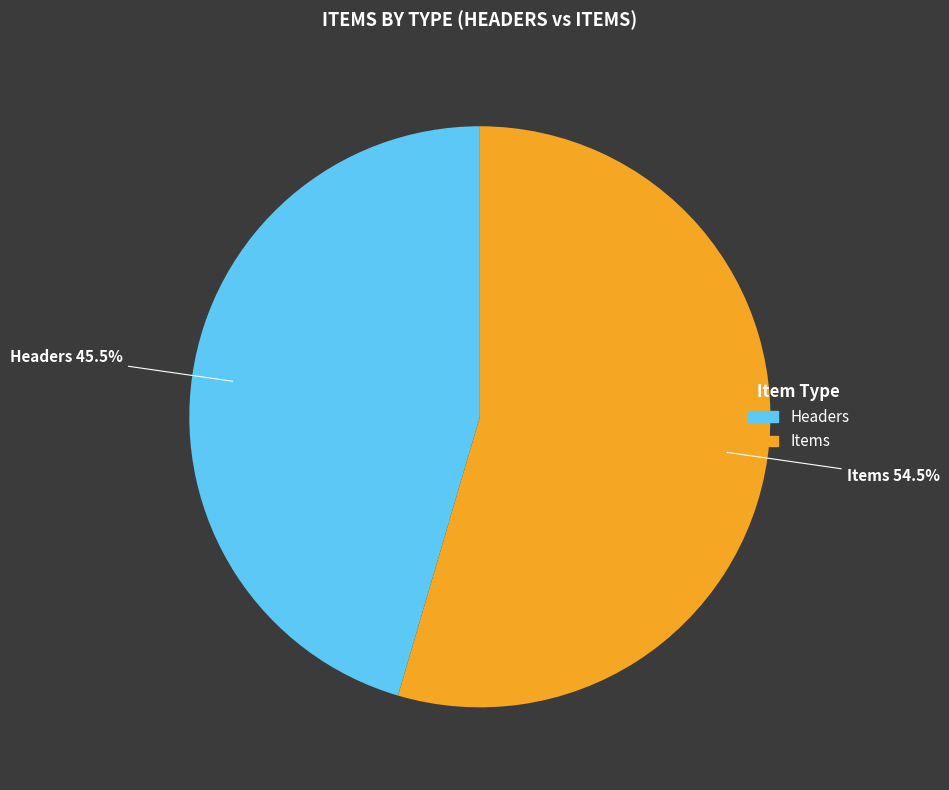

To the nearest percent, what is the average slice percentage?

50%